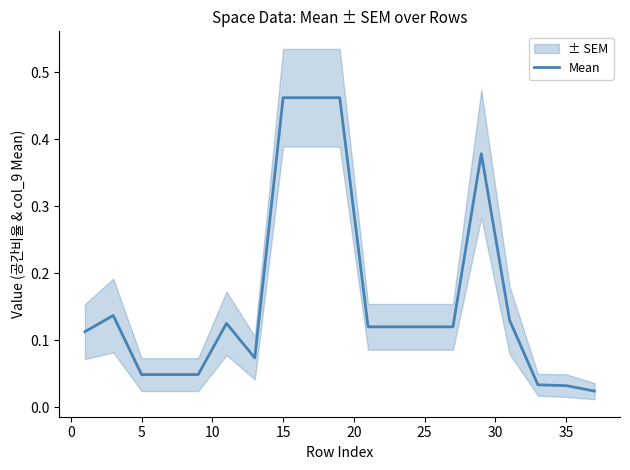

True or false: Mean has a value of 0.2 at 25.

False